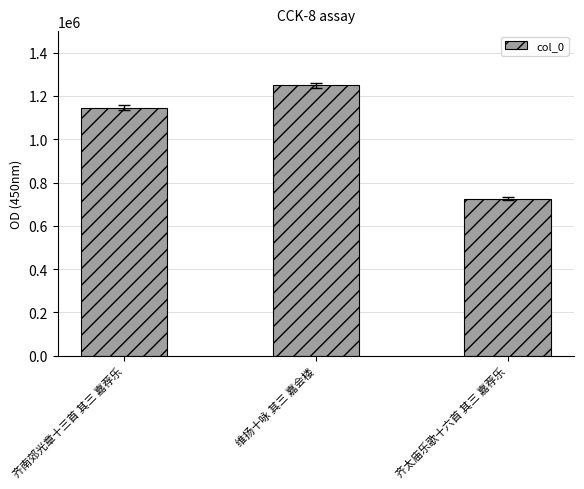

Reading left to right, list all the values displayed in this chart.

齐南郊光章十三首 其三 嘉荐乐=1145020	维扬十咏 其三 嘉会楼=1249351	齐太庙乐歌十六首 其三 嘉荐乐=724996